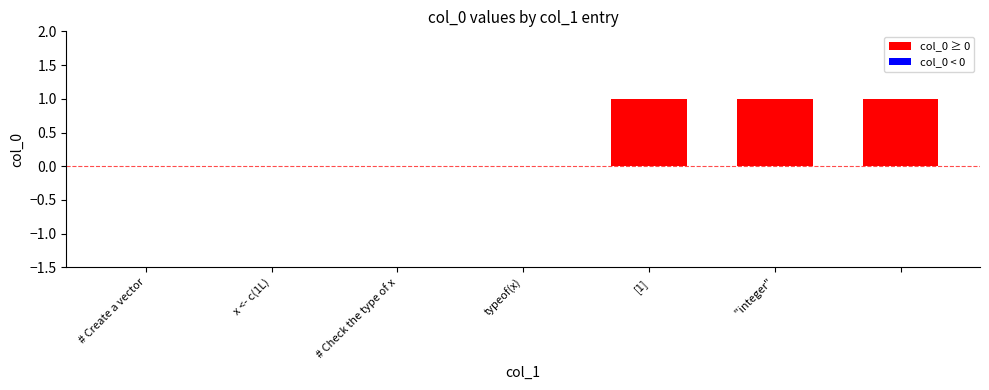

What is the greatest value displayed?

1